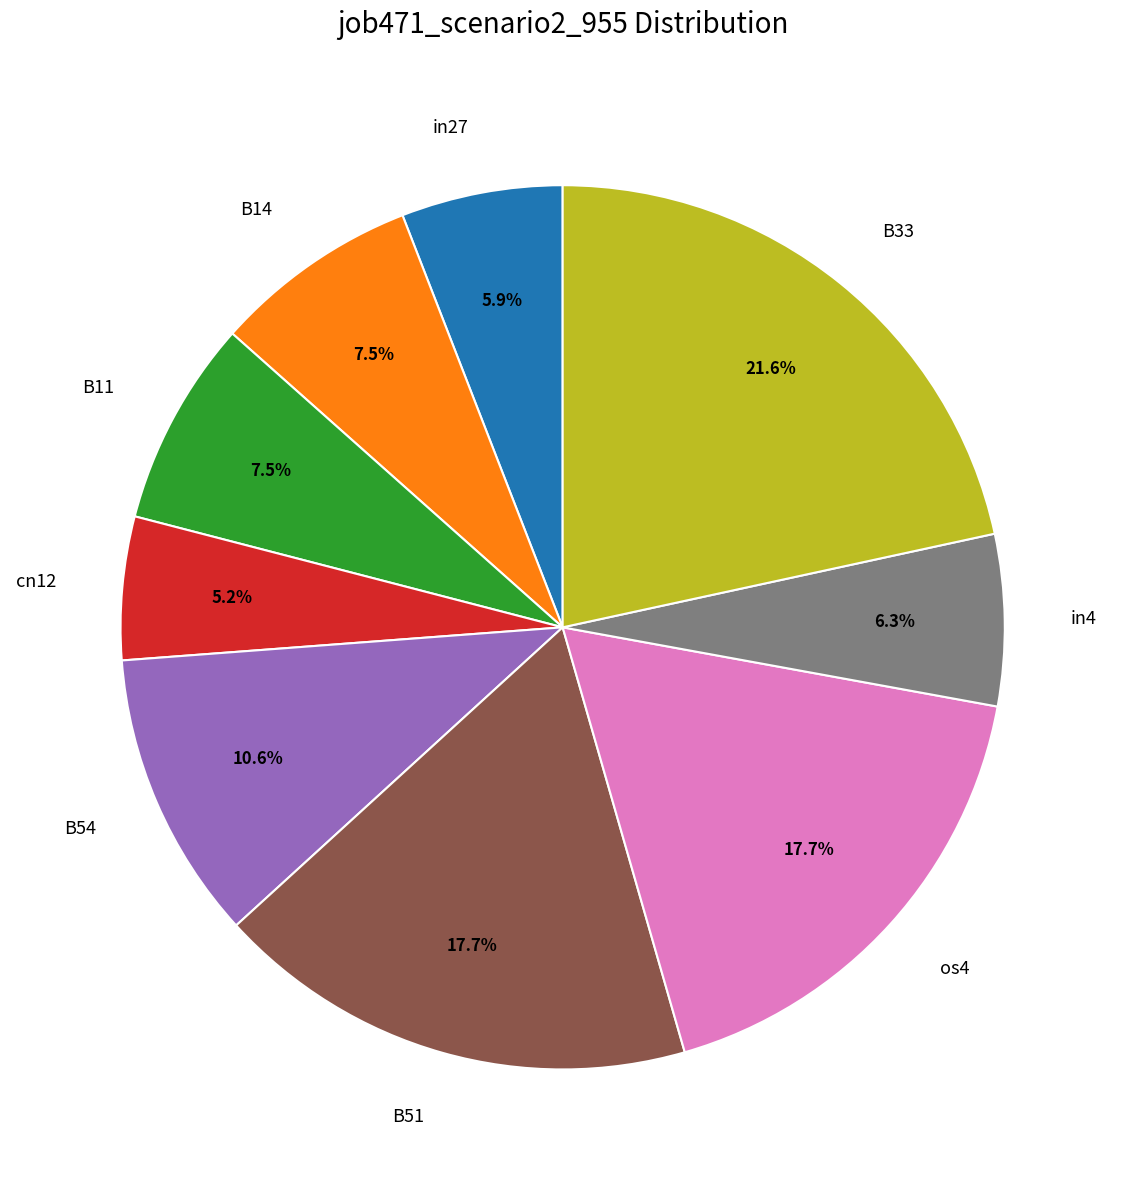

What percentage is the B51 slice, to the nearest percent?

18%